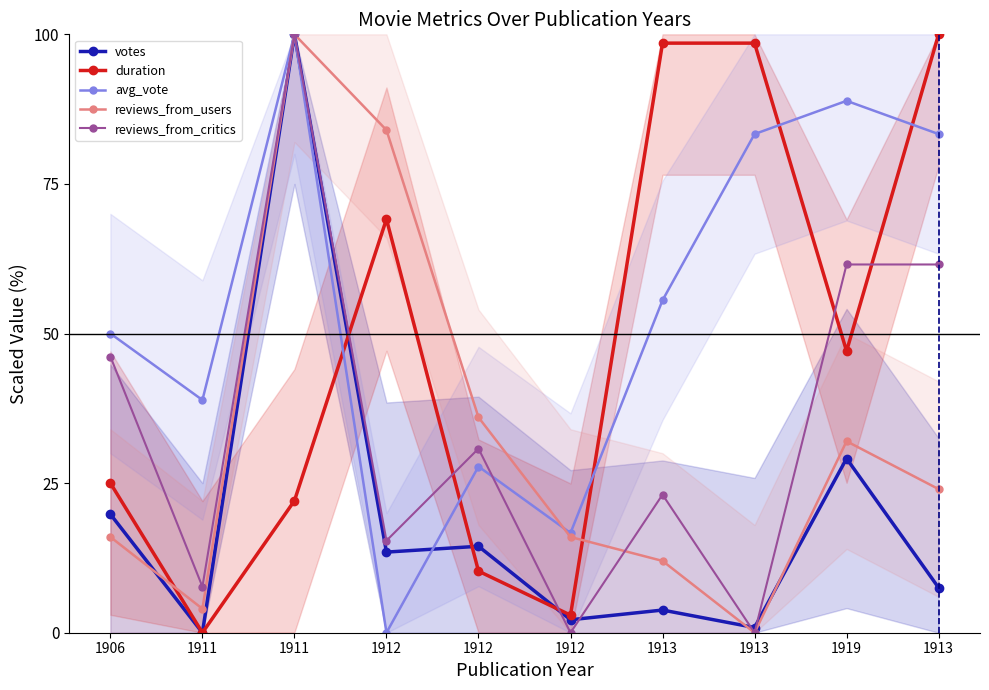

Which series has the widest spread of values?

votes